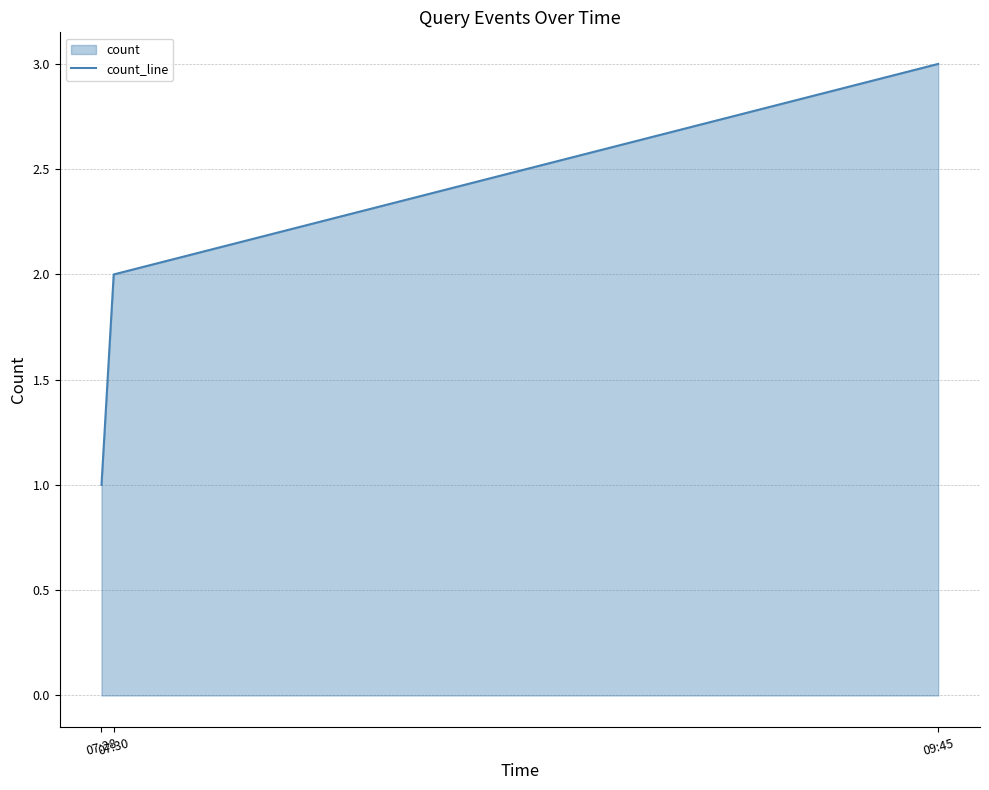

Between 09:45 and 07:28, which is larger?

09:45